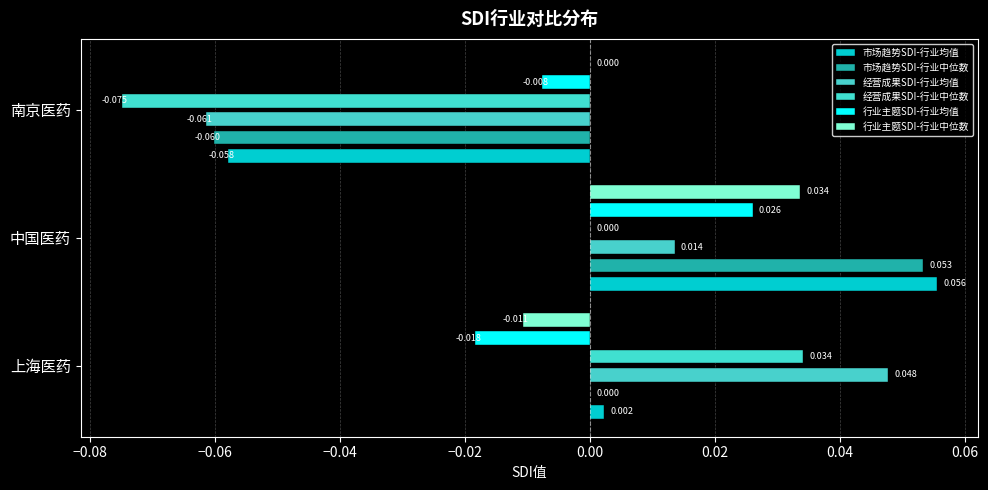

What is the difference between the maximum and minimum values in the 经营成果SDI-行业中位数 series?

0.1